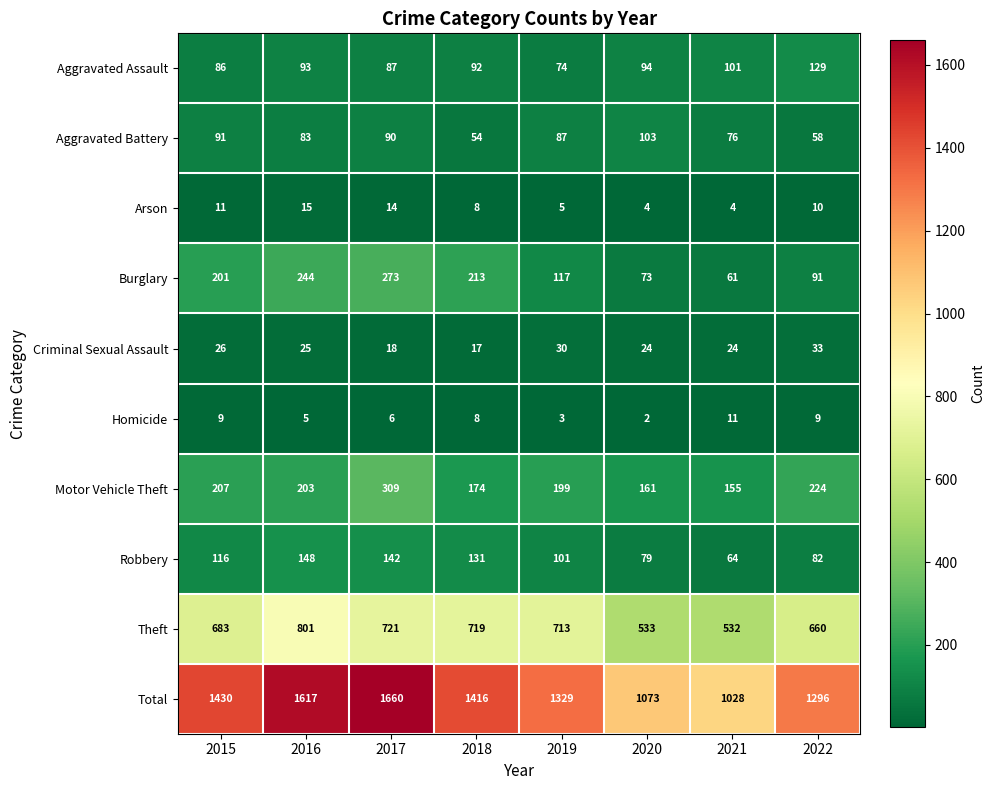

At 2016, list the series in order from smallest to largest.

Homicide, Arson, Criminal Sexual Assault, Aggravated Battery, Aggravated Assault, Robbery, Motor Vehicle Theft, Burglary, Theft, Total